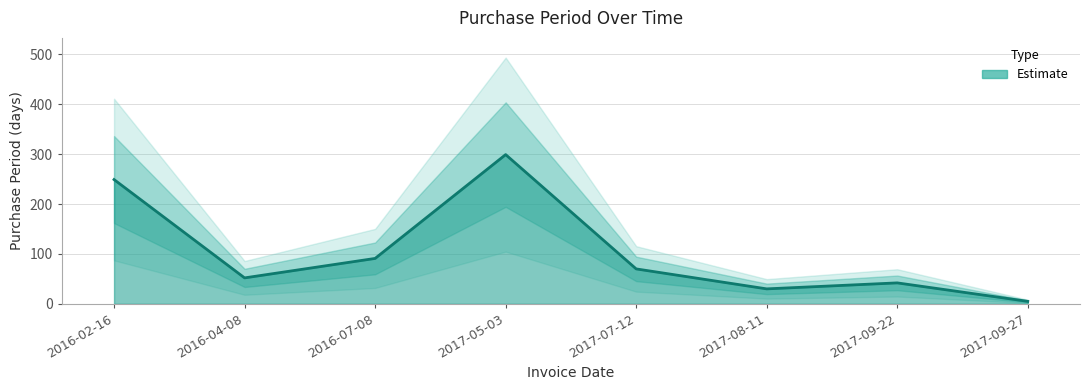

At which label is the value closest to 152?

2016-07-08